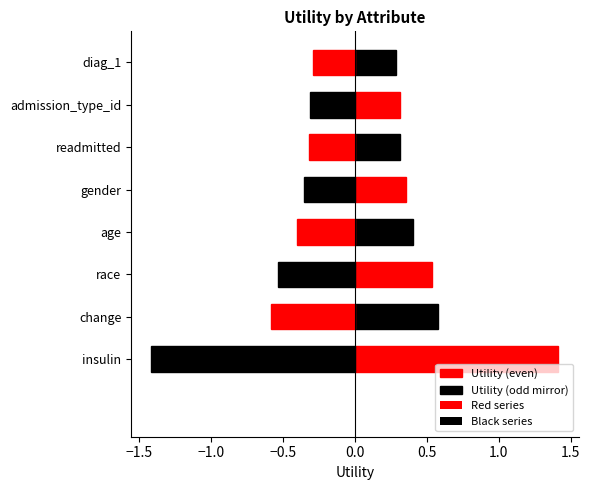

What is the difference between the maximum and second lowest values?

1.1